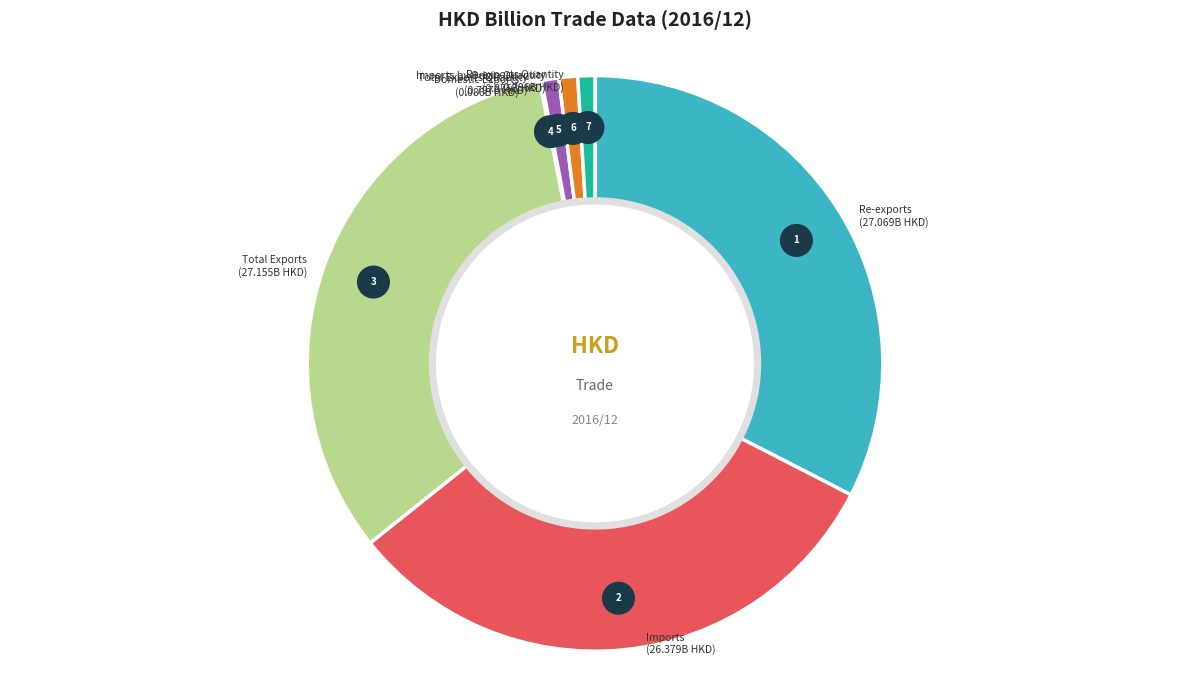

Does Imports account for over 50% of the chart?

No